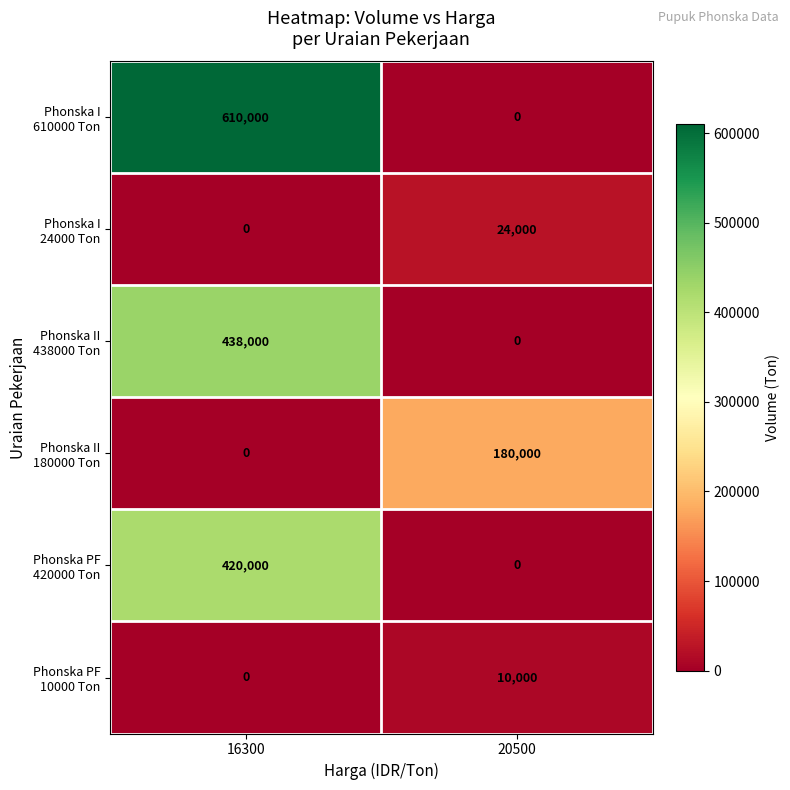

Which label corresponds to the largest value in the chart?

16300